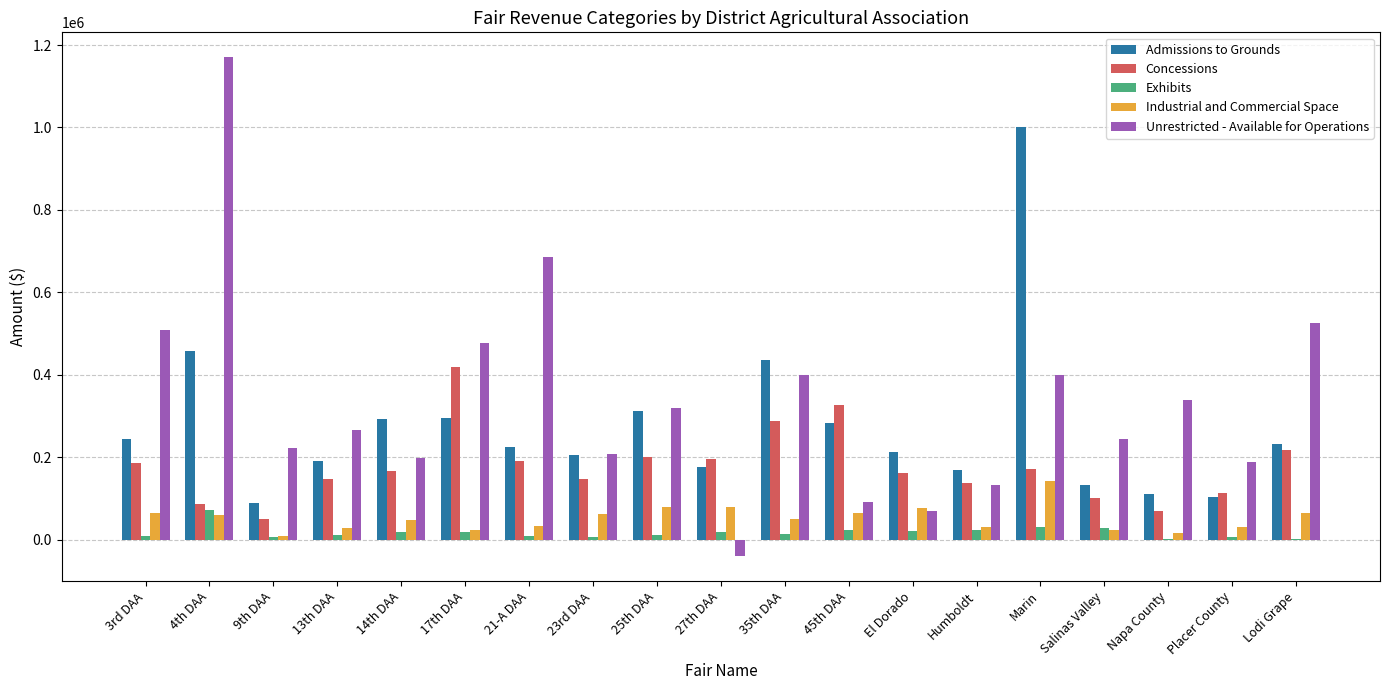

What is the highest value of the Exhibits series?

72901